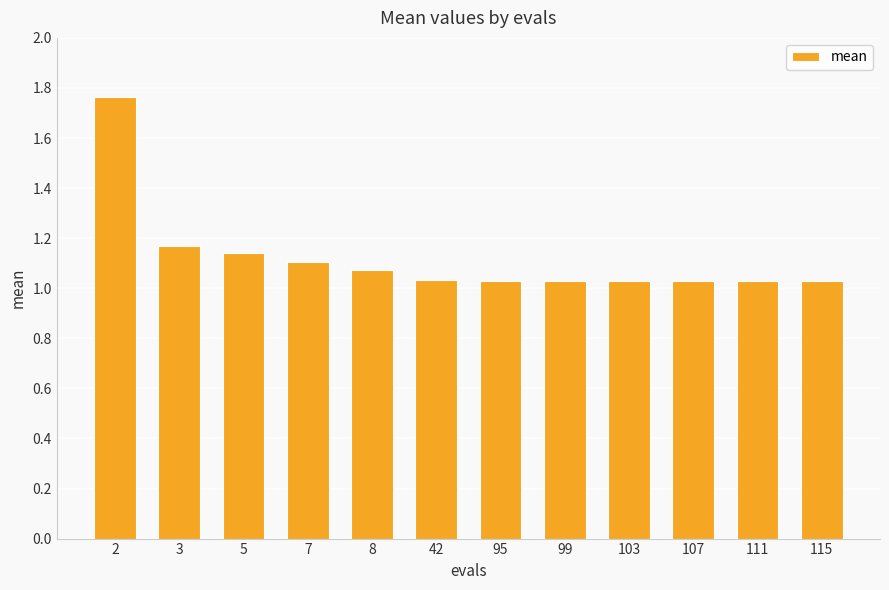

What is the difference between the maximum and minimum values?

0.7